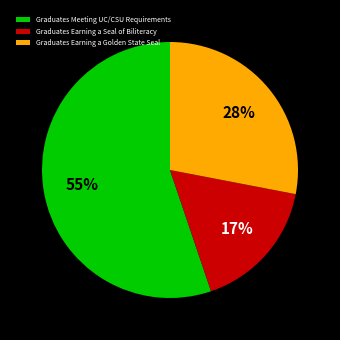

What percentage is the Graduates Earning a Golden State Seal slice, to the nearest percent?

28%